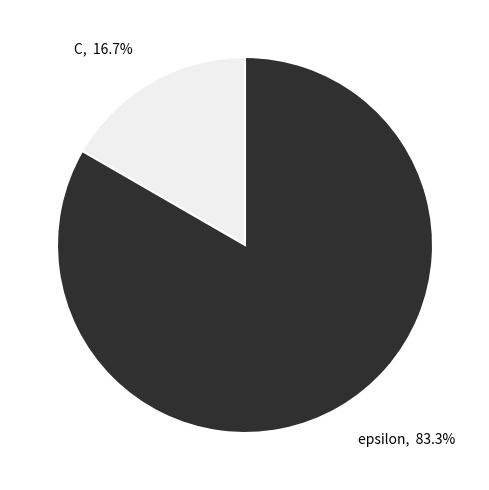

Between epsilon and C, which is larger?

epsilon